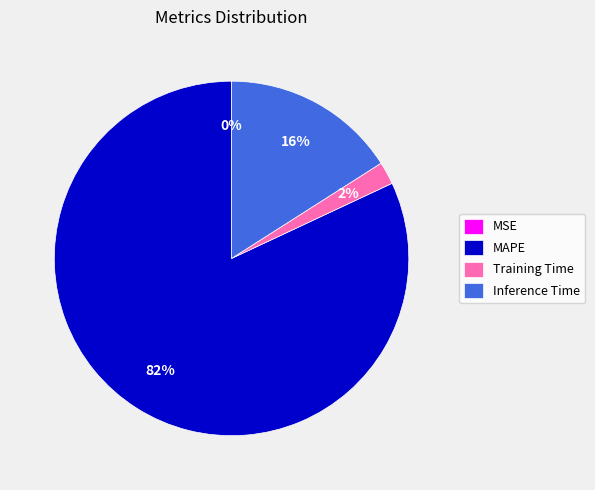

The MAPE slice represents 73% of the pie. True or false?

False